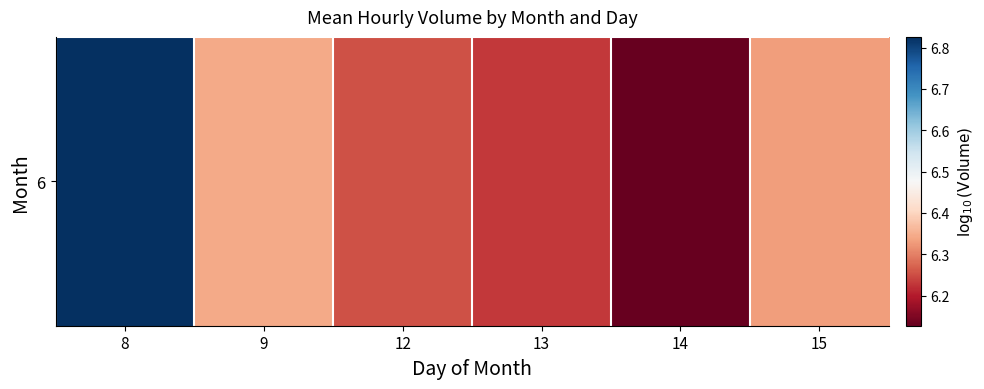

Where is the data nearest to the value 6?

14